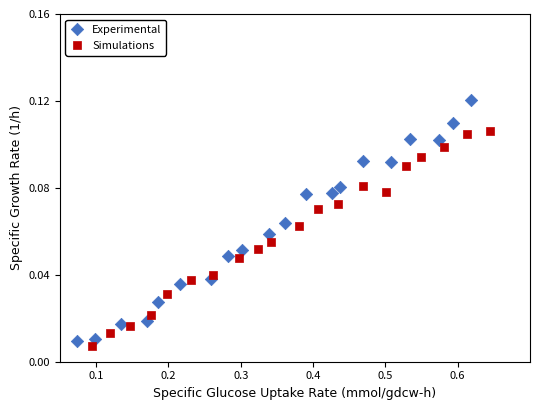

Which series reaches the maximum Y coordinate?

Experimental